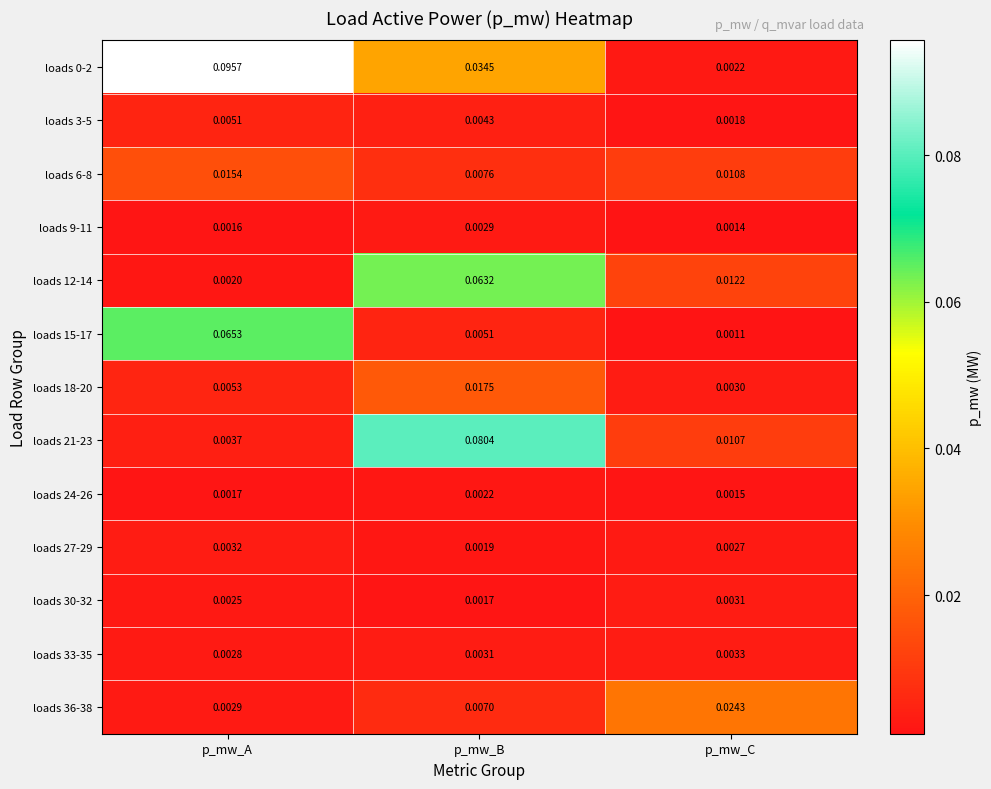

At how many categories does at least one series exceed 0?

3